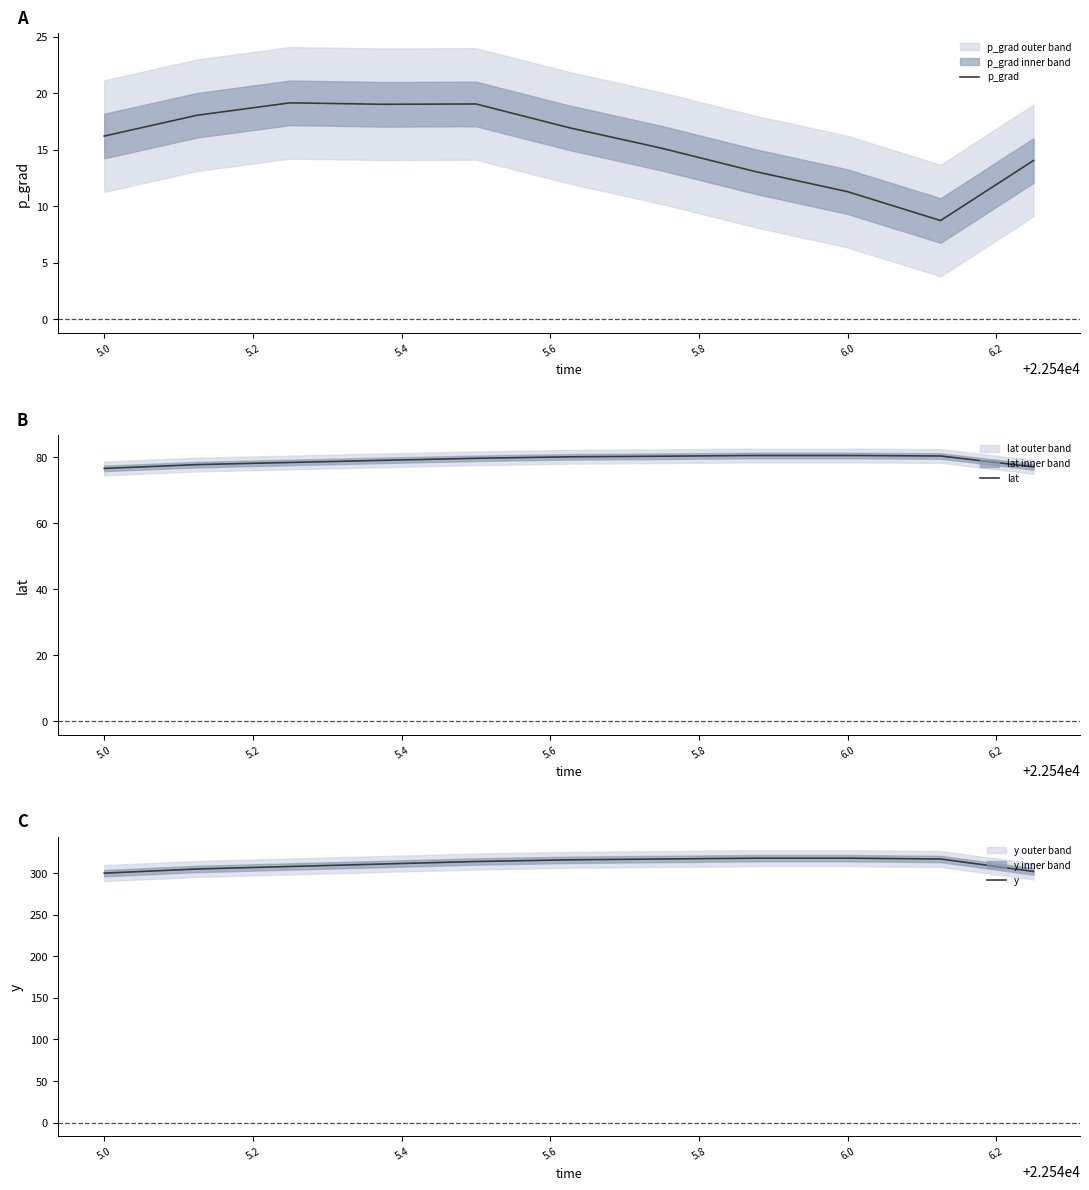

What is the maximum value for lat?

80.5